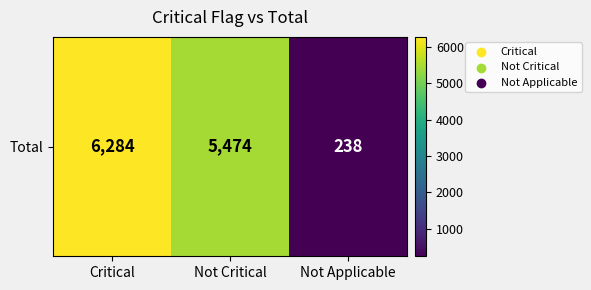

What is the maximum value shown in the chart?

6284